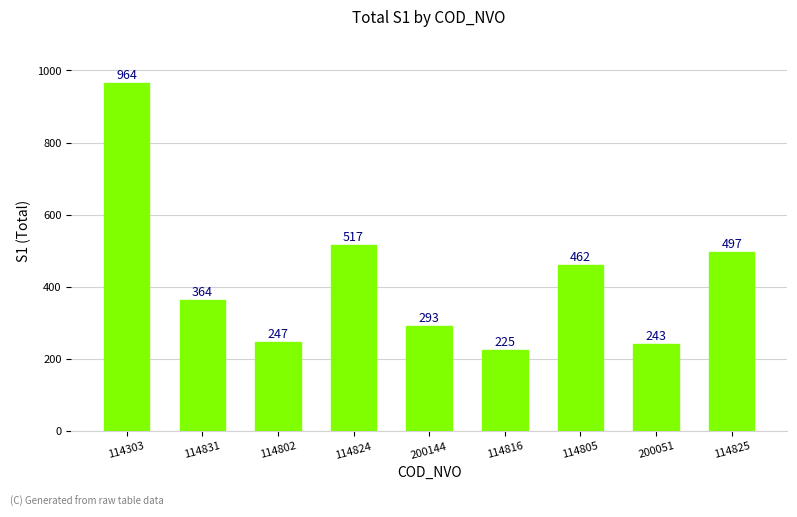

Which category has the highest value across all series?

114303